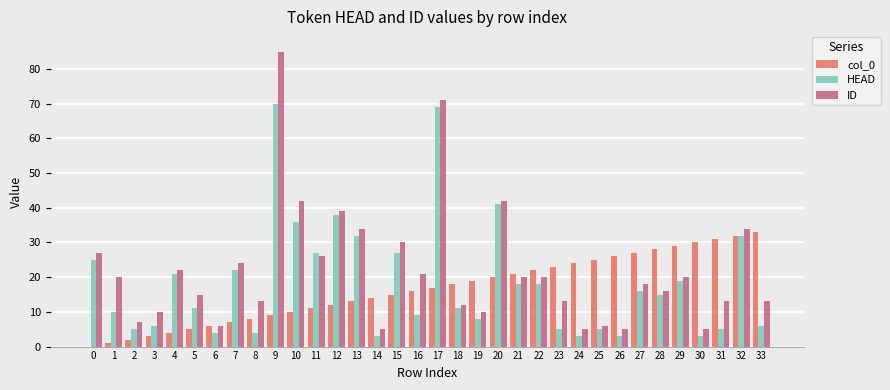

How many groups of bars are there?

34